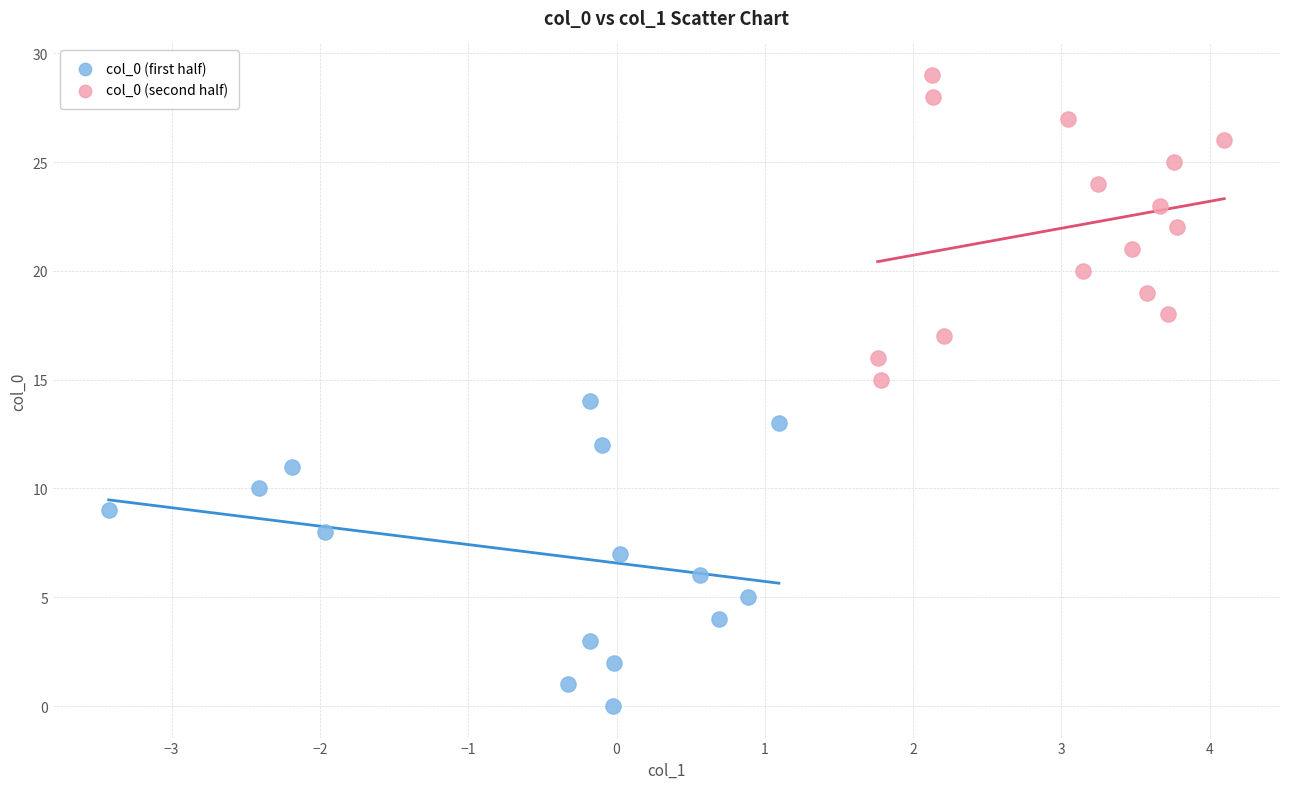

Which series reaches the minimum Y coordinate?

col_0 (first half)